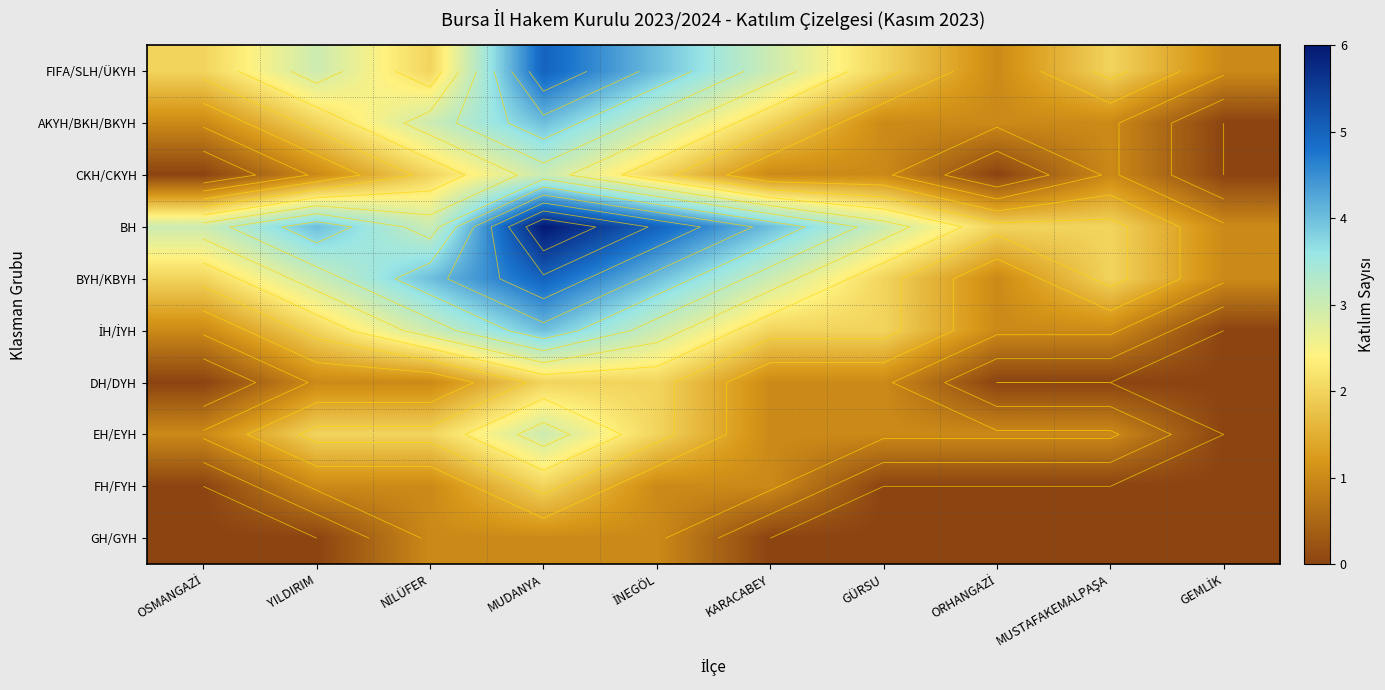

Which series has the largest total across all categories?

BH